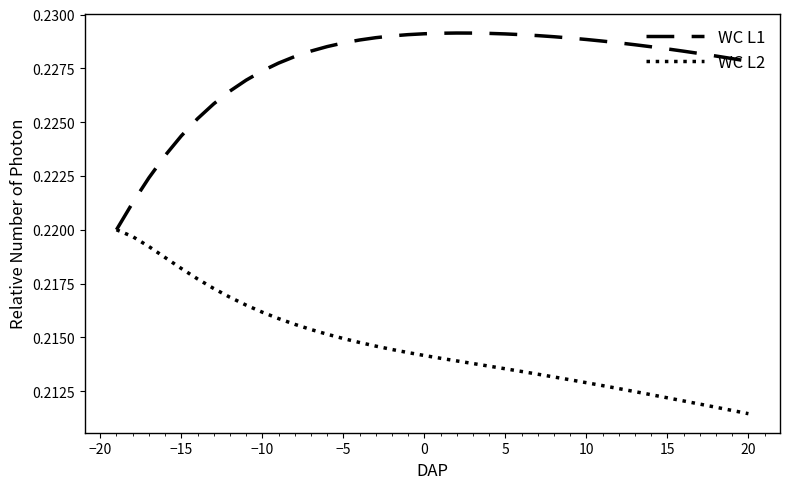

Which series has the largest total across all categories?

WC L1